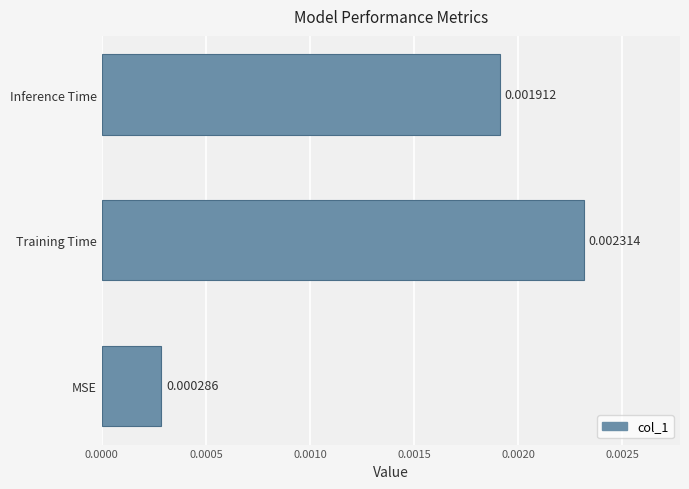

Which label corresponds to the largest value in the chart?

Training Time